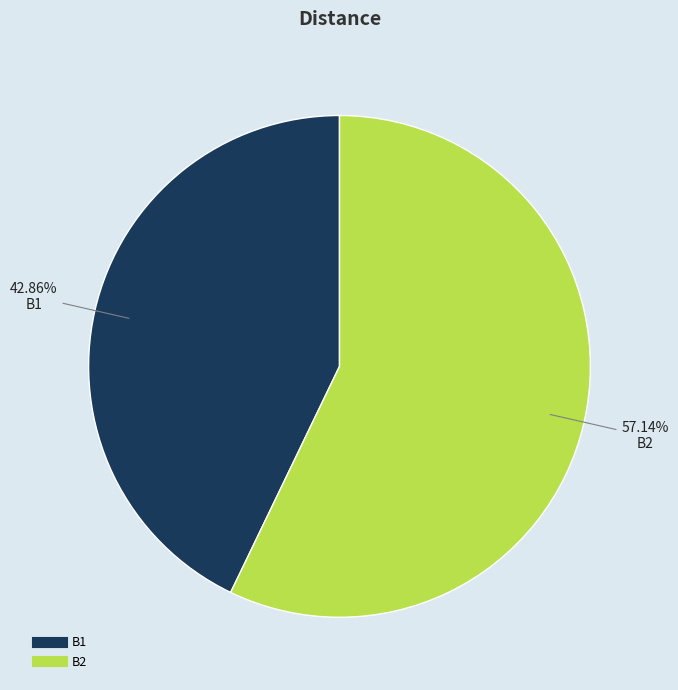

What portion of the pie excludes B2?

42.9%